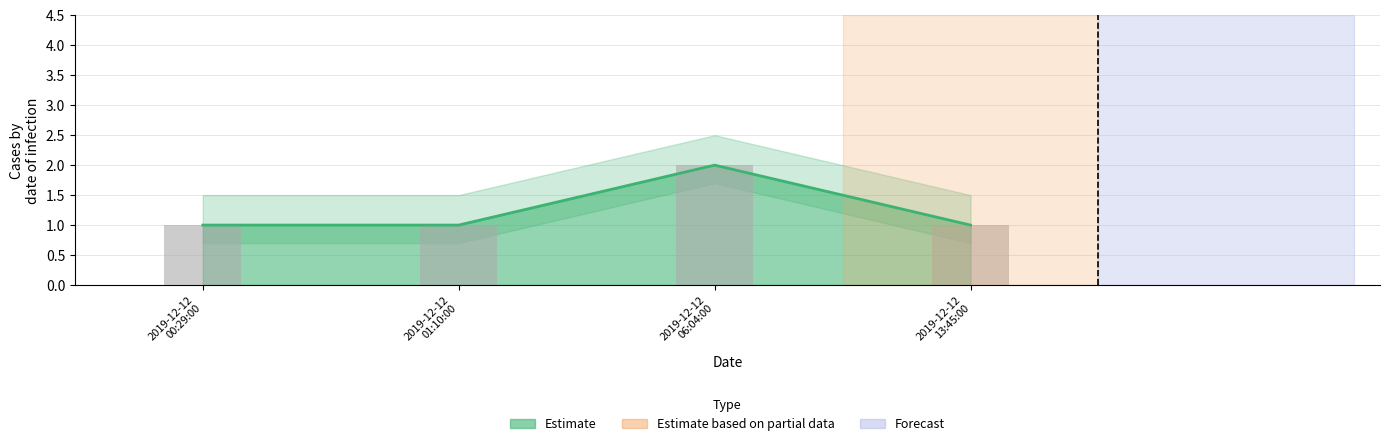

Are the bars grouped side by side (vs. stacked)?

No